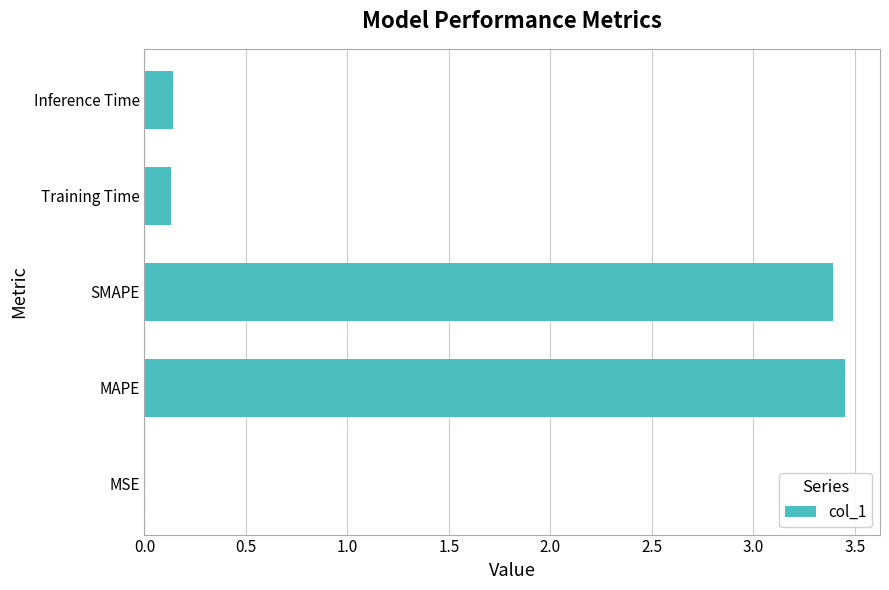

What is the sum of all values?

7.1